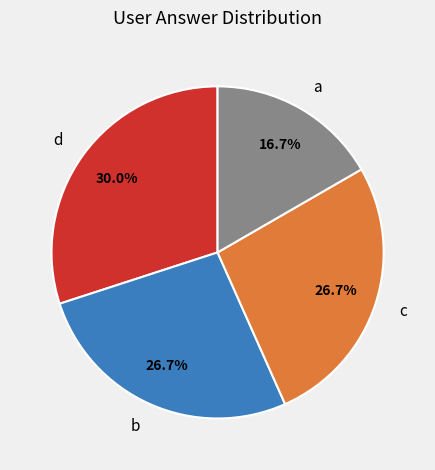

Is there a majority slice in this chart?

No